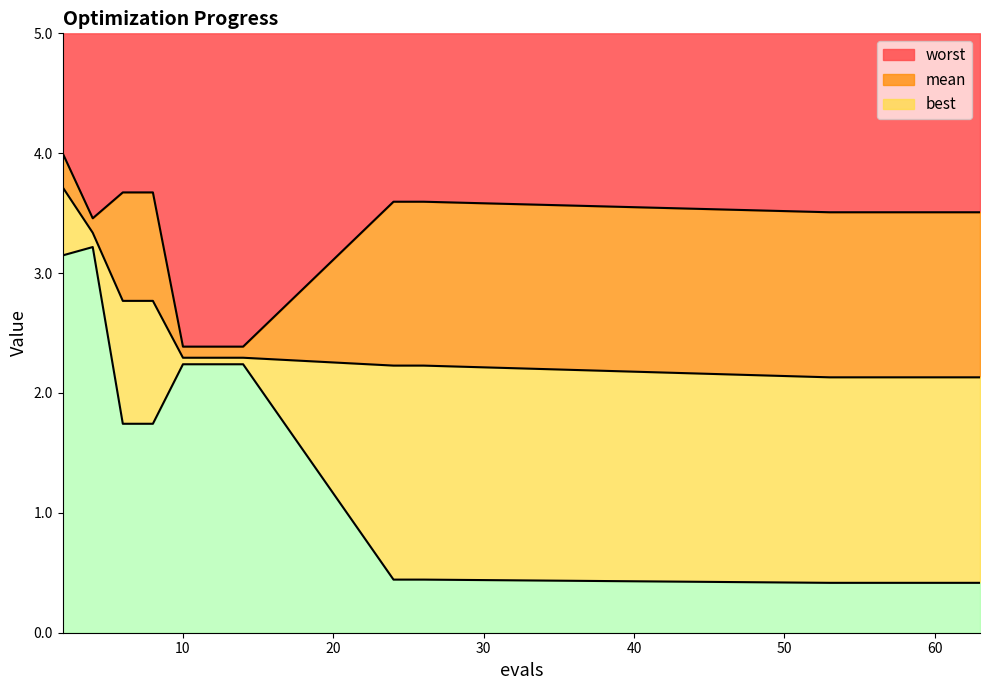

Reading right to left, what are all the values shown in this chart?

mean: 2.1	2.1	2.1	2.1	2.1	2.1	2.2	2.2	2.3	2.3	2.3	2.8	2.8	3.3	3.7
best: 0.4	0.4	0.4	0.4	0.4	0.4	0.4	0.4	2.2	2.2	2.2	1.7	1.7	3.2	3.1
worst: 3.5	3.5	3.5	3.5	3.5	3.5	3.6	3.6	2.4	2.4	2.4	3.7	3.7	3.5	4.0